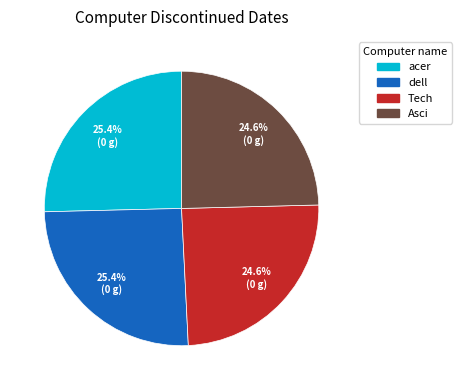

Is it true that dell is 20% of the pie?

False